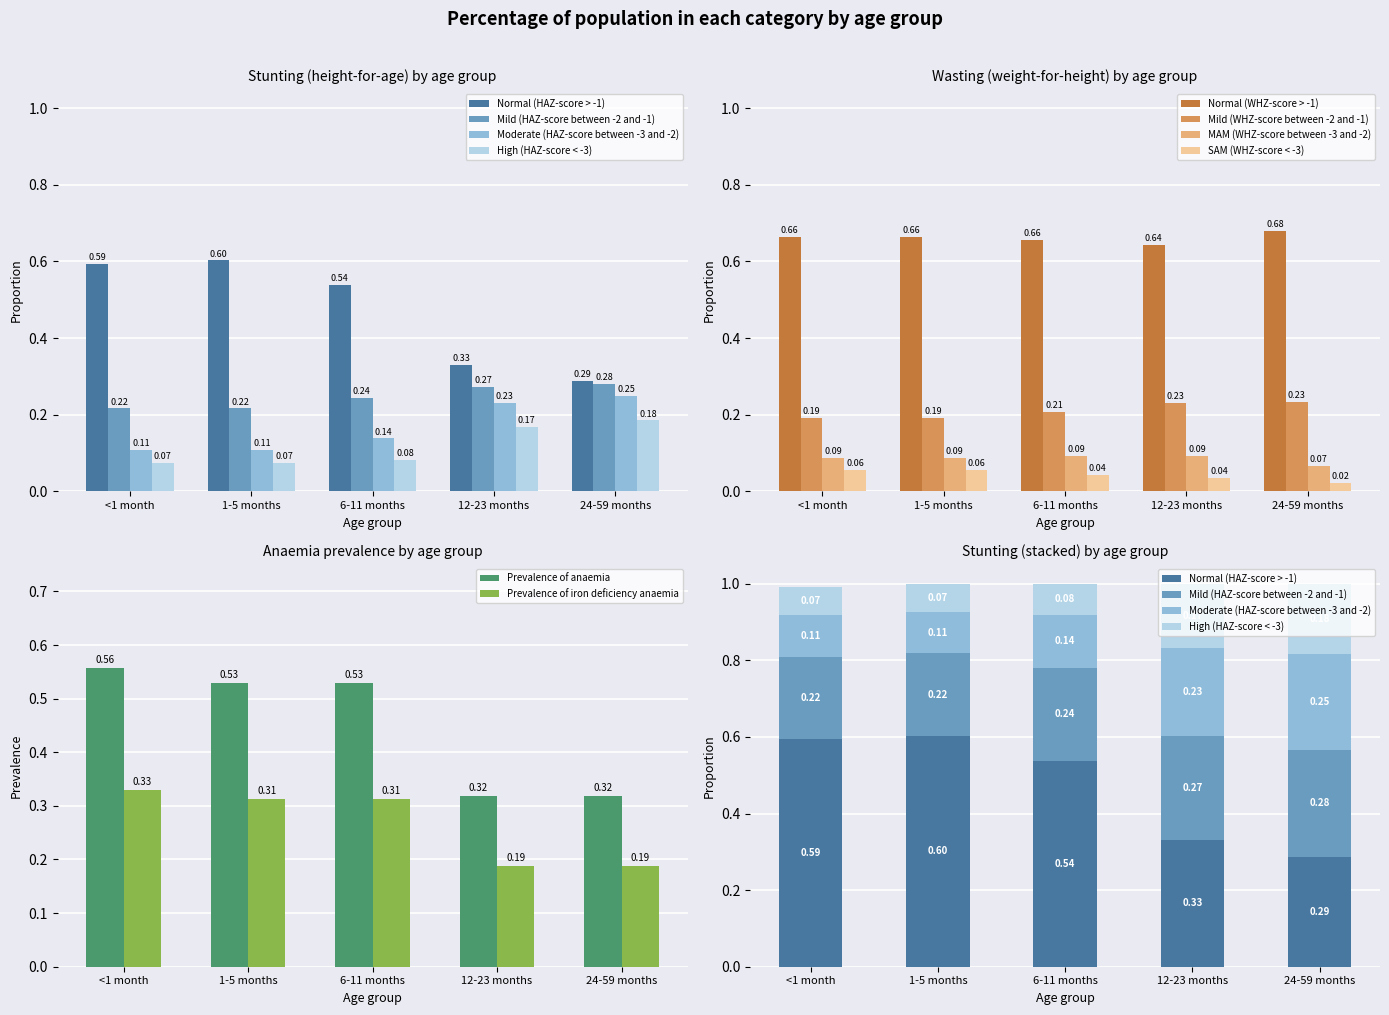

At which category is the sum across all series the highest?

6-11 months